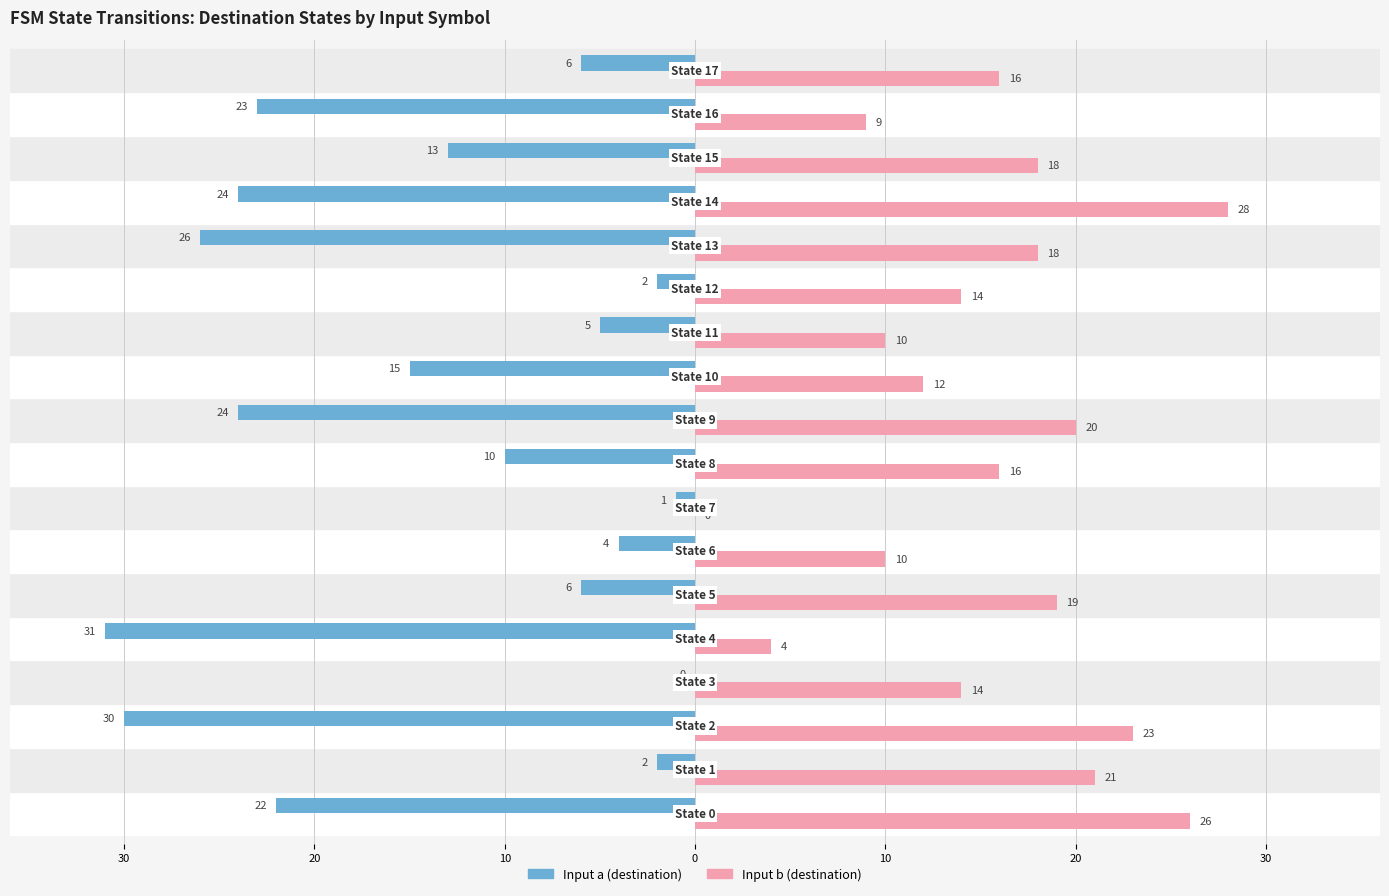

What are all the series names shown in the legend?

Input a (destination), Input b (destination)